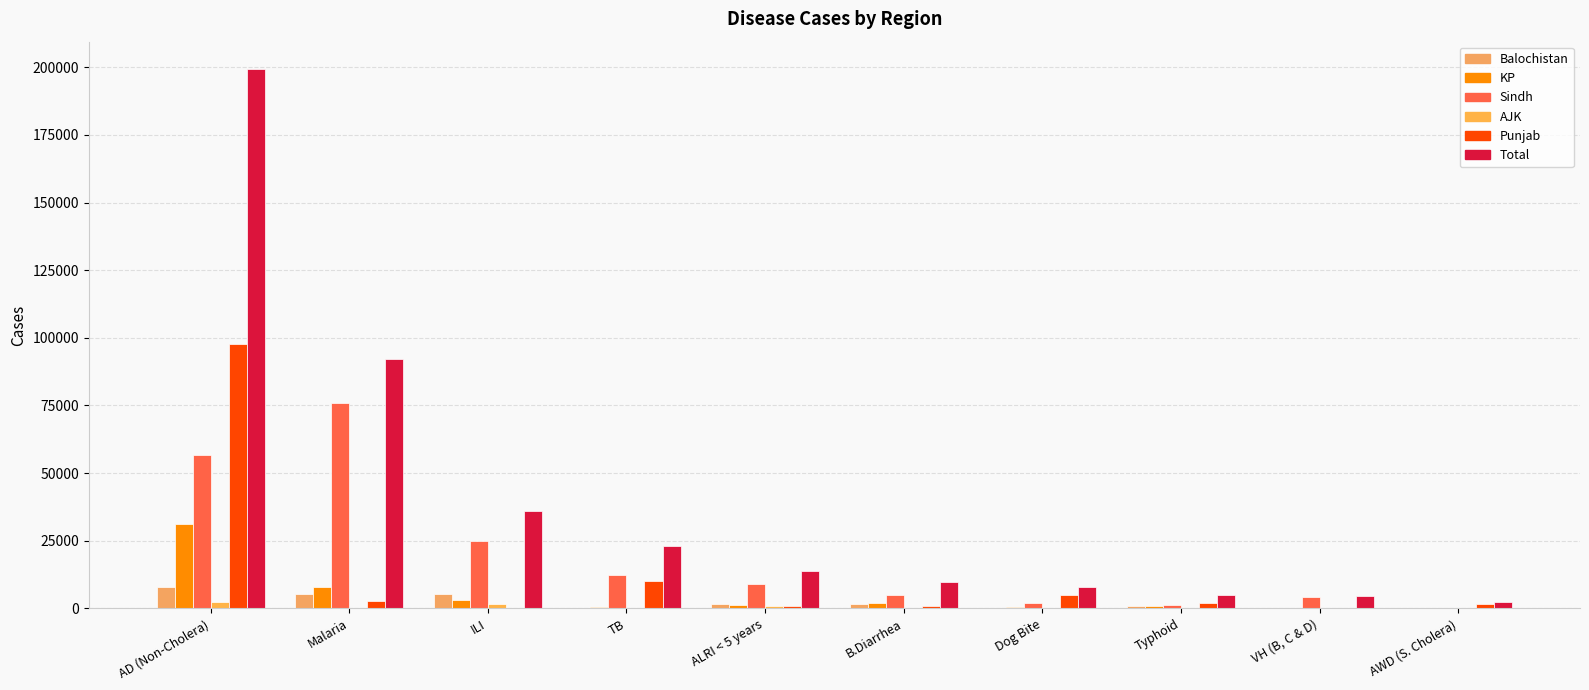

What is the minimum value for KP?

128